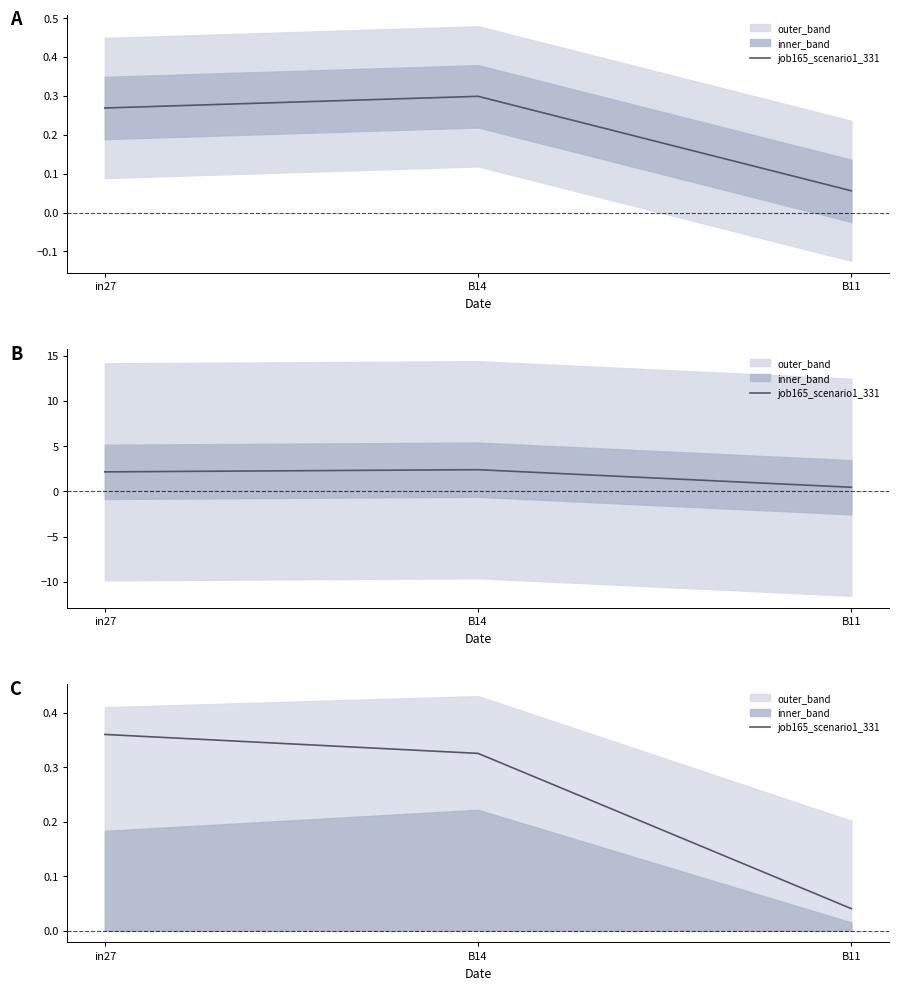

Which category has the lowest value across all series?

B11